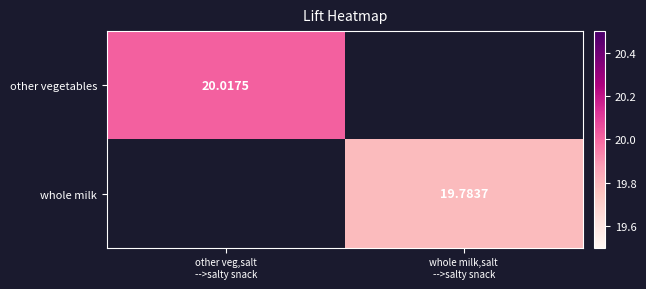

The other vegetables series shows 32.0 at other veg,salt -->salty snack. True or false?

False